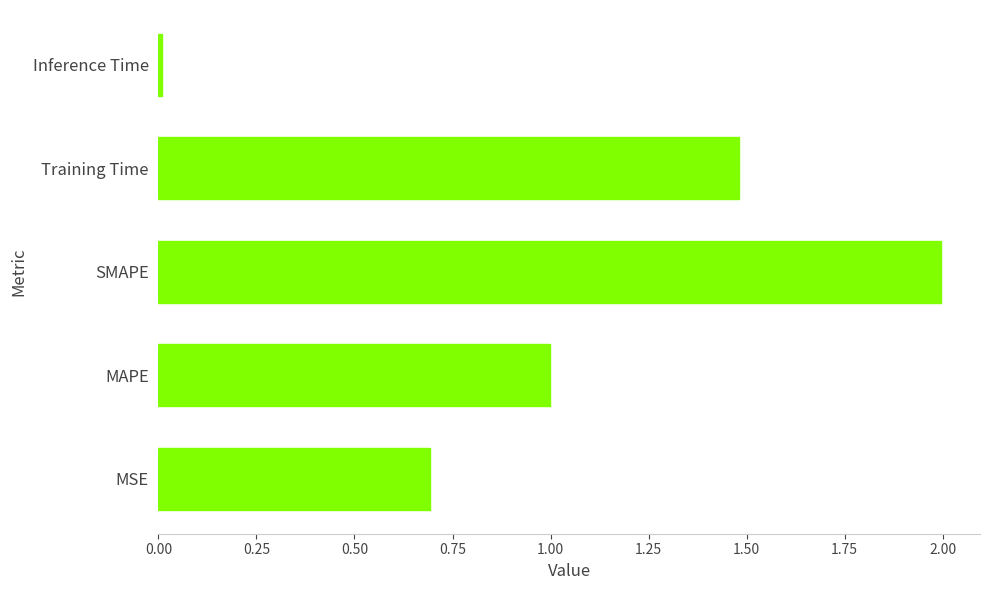

Read the value at SMAPE.

2.0